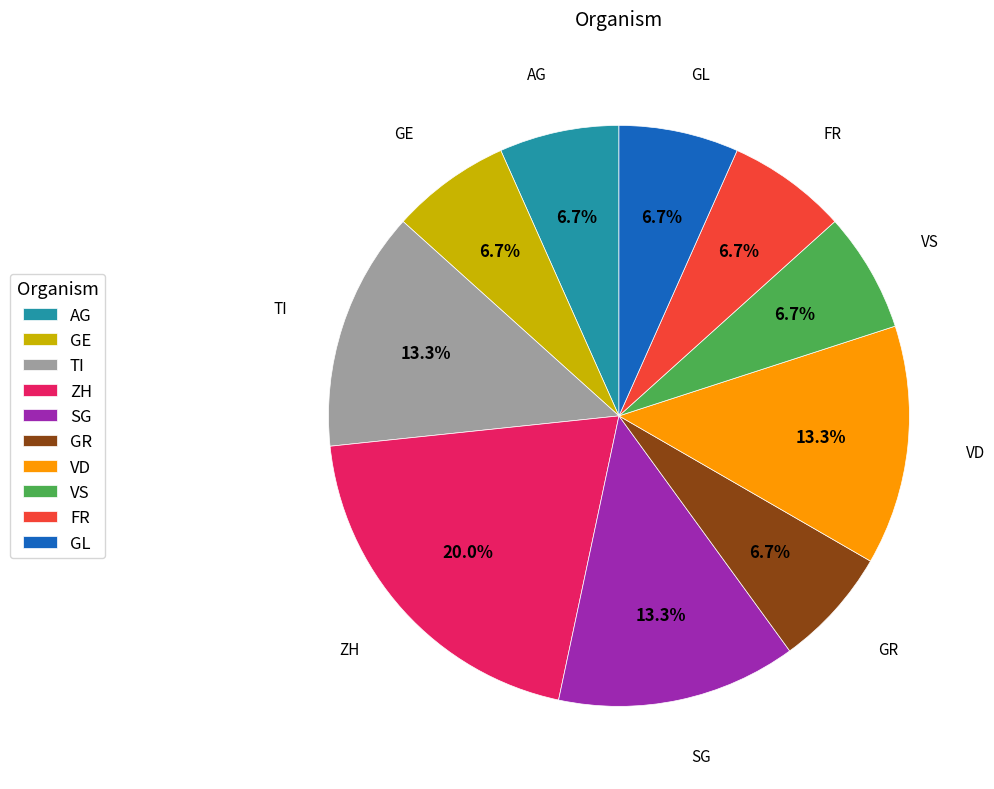

Does GE represent more than half of the total?

No